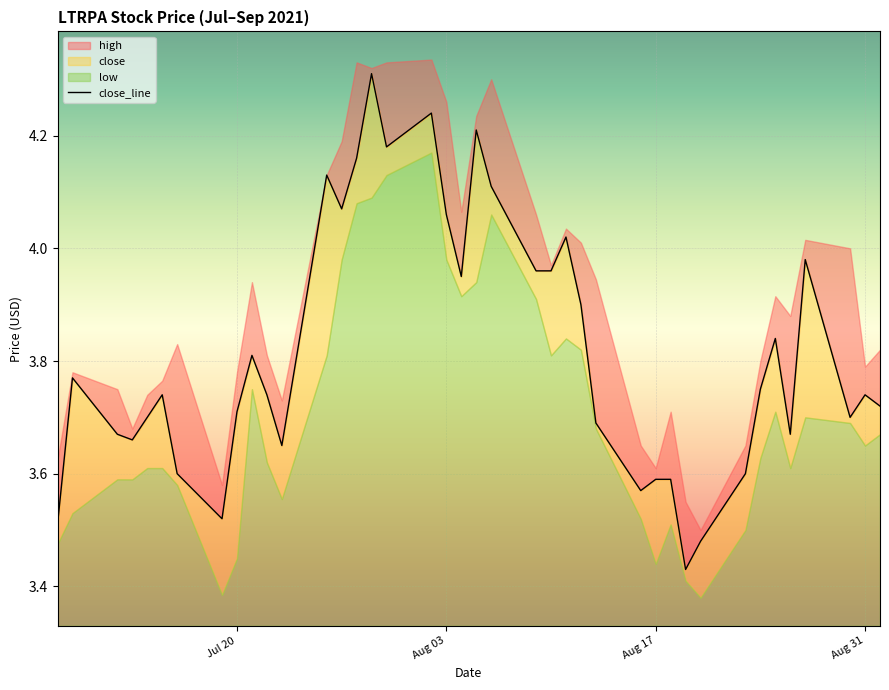

Count the number of categories in the chart.

40